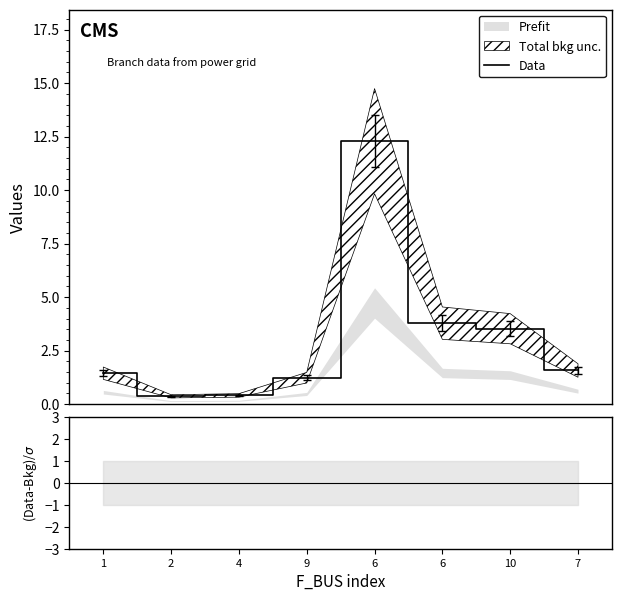

What is the change in value from 1 to 4?

-1.0